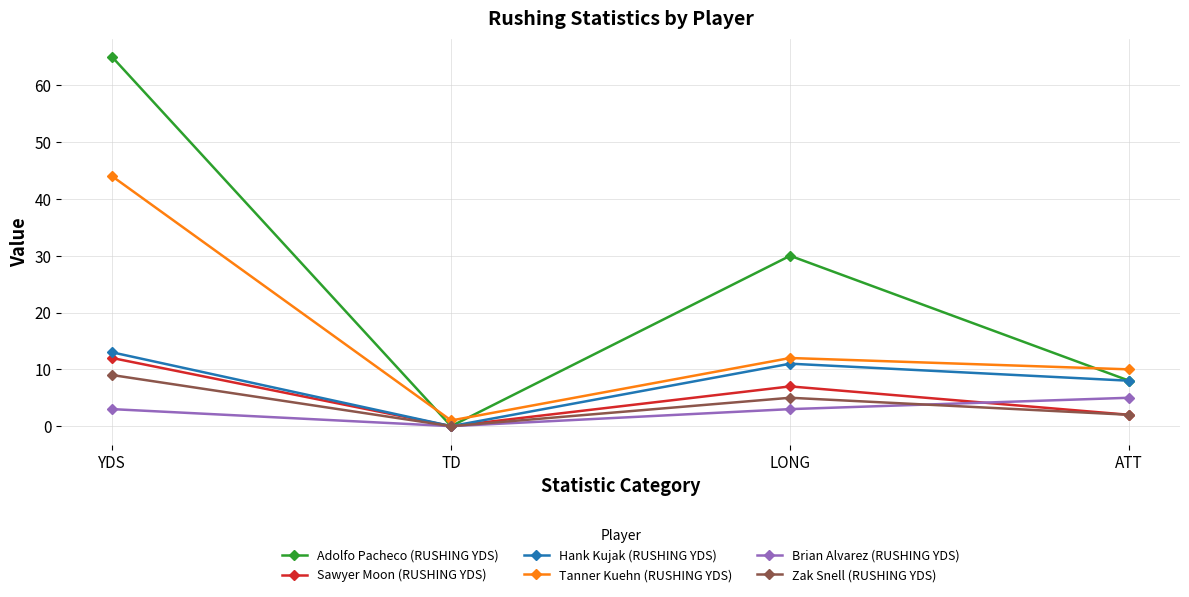

Which label corresponds to the smallest value in the chart?

TD